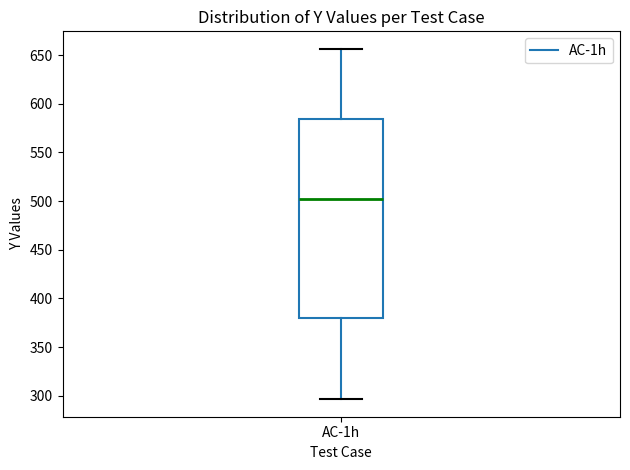

Transcribe this box plot: give where the median line is, the range the box spans, and where the two whiskers end, as read against the y-axis. The values are not printed on the chart, so give them approximately, as read against the axis.

median 500, box 380 to 585, whiskers 295 to 655